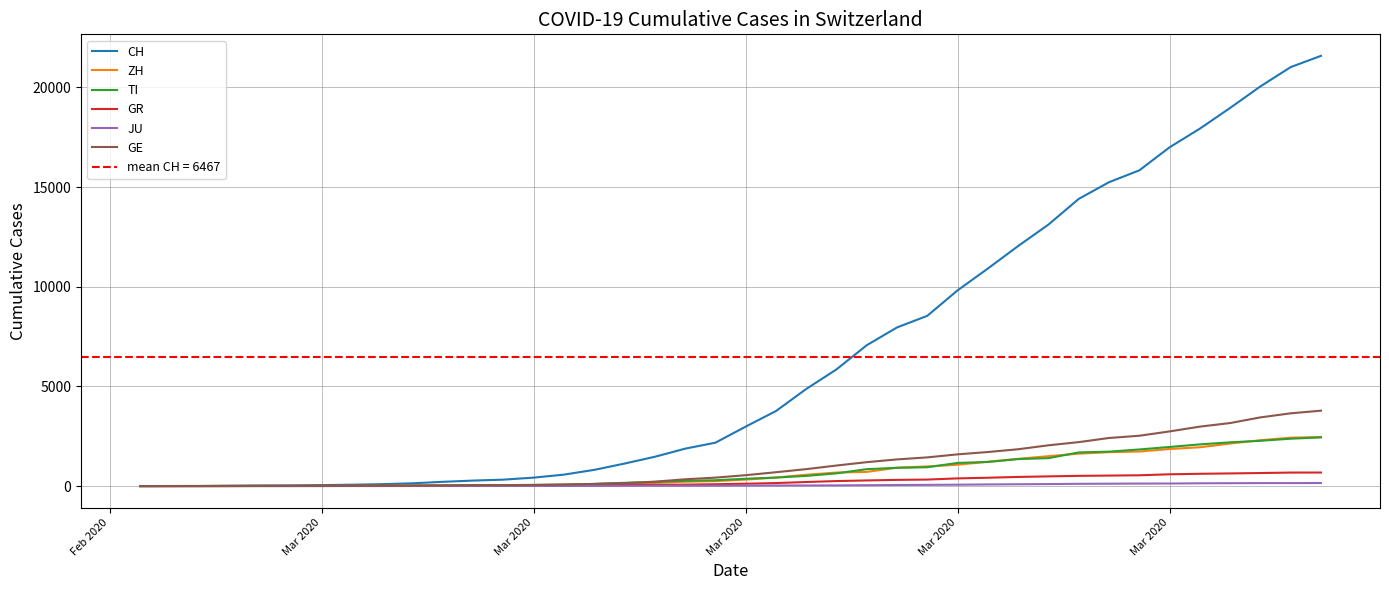

What is the difference between the maximum and minimum values in the CH series?

21583